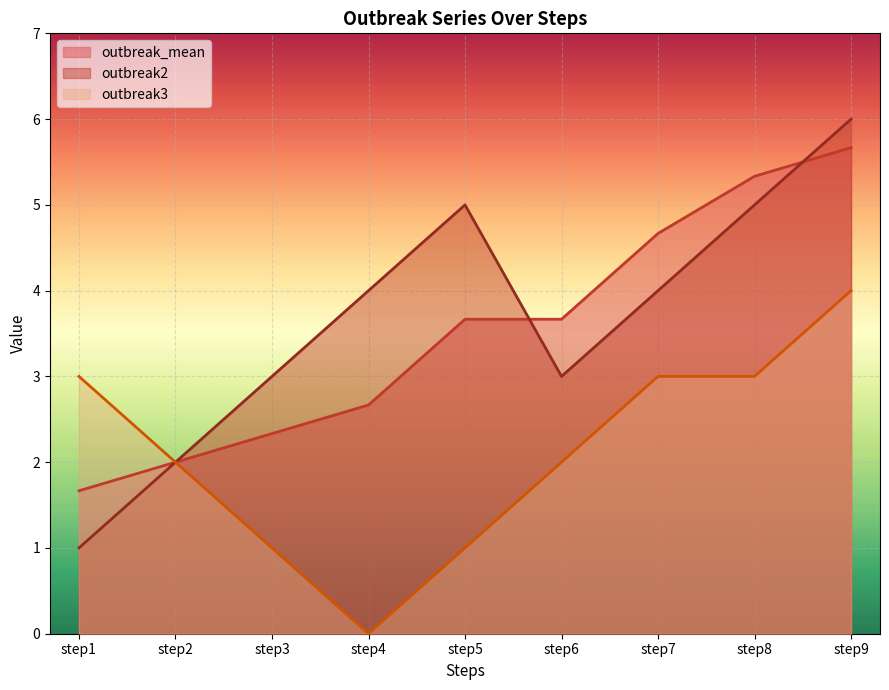

Count the outbreak2 values in the range 3 to 5.

6